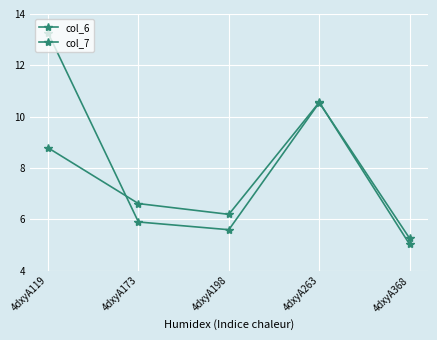

Does the chart have visible grid lines?

Yes